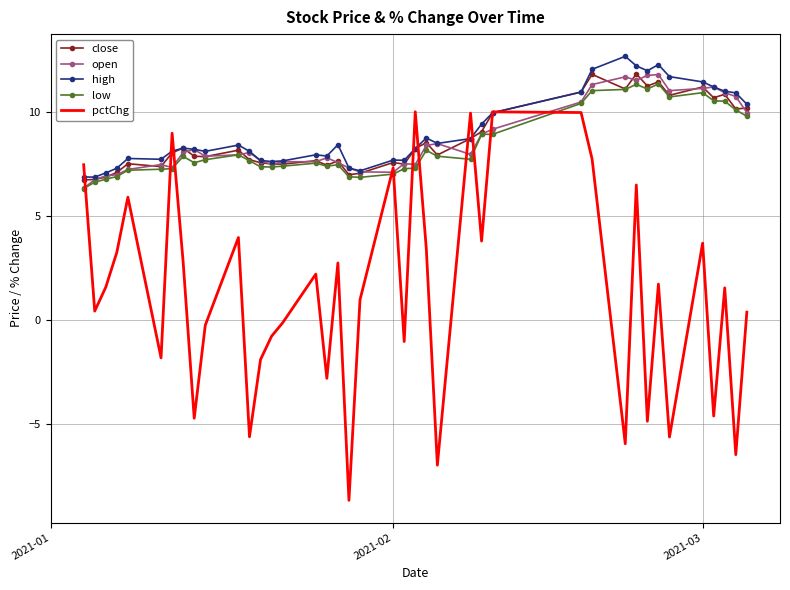

What is the maximum value shown in the chart?

12.7